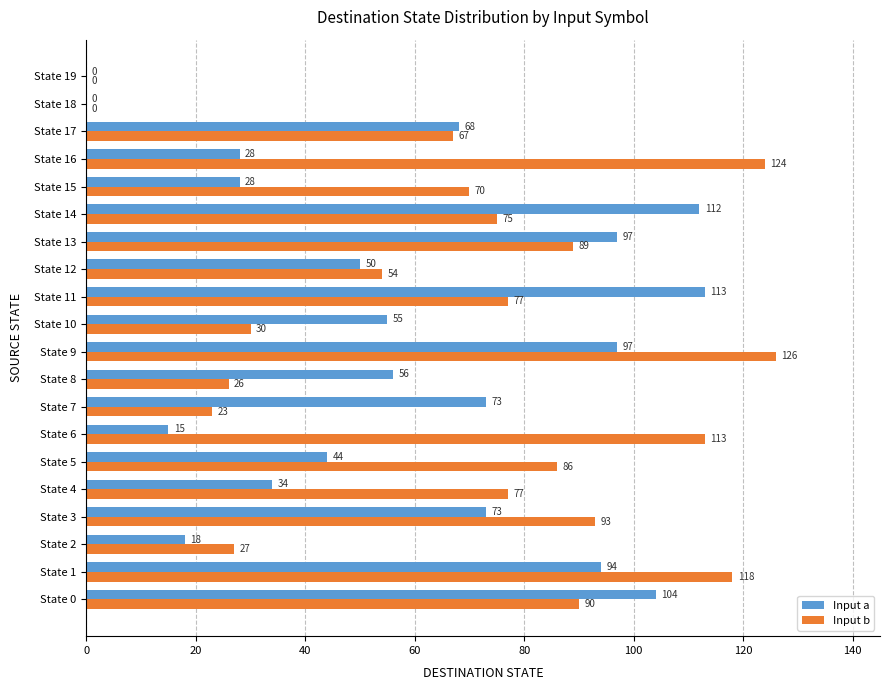

What is the sum of the Input a values at State 17 and State 7?

141